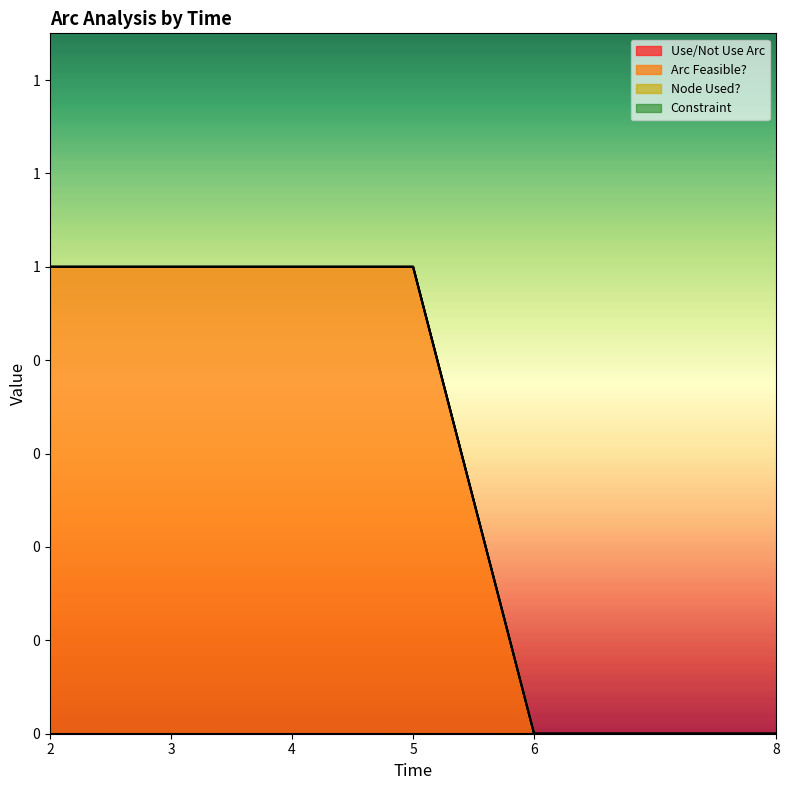

At which category is the sum across all series the highest?

3